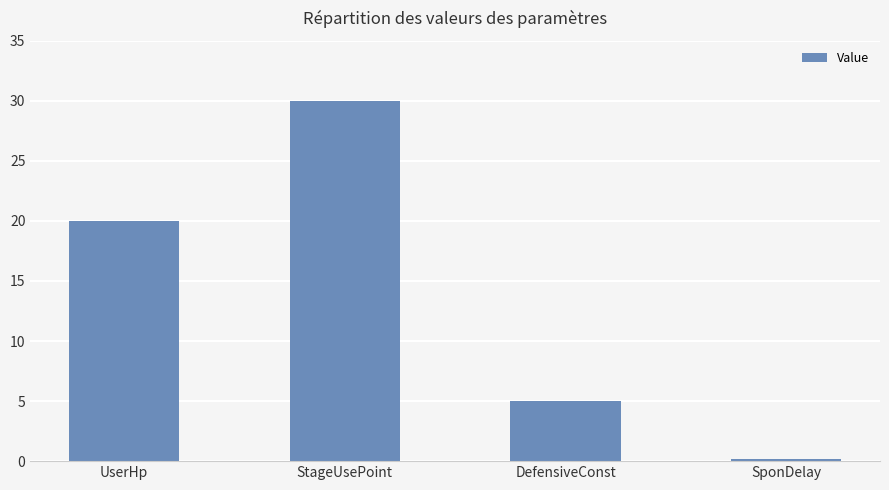

Rank the categories by value from lowest to highest.

SponDelay, DefensiveConst, UserHp, StageUsePoint